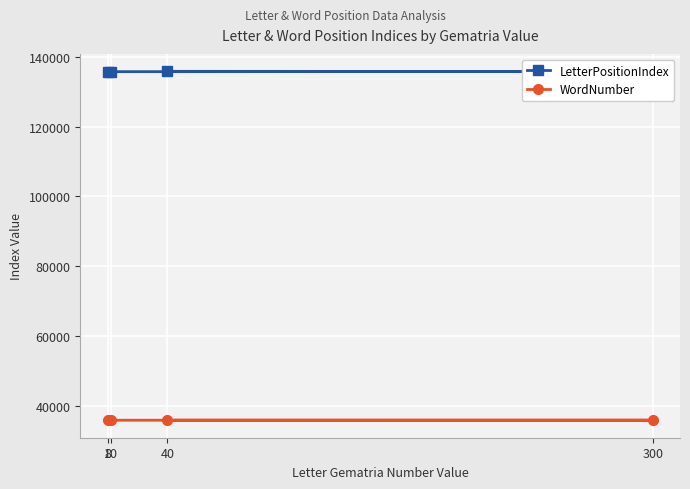

Rank the series by their maximum value, from lowest to highest.

WordNumber, LetterPositionIndex